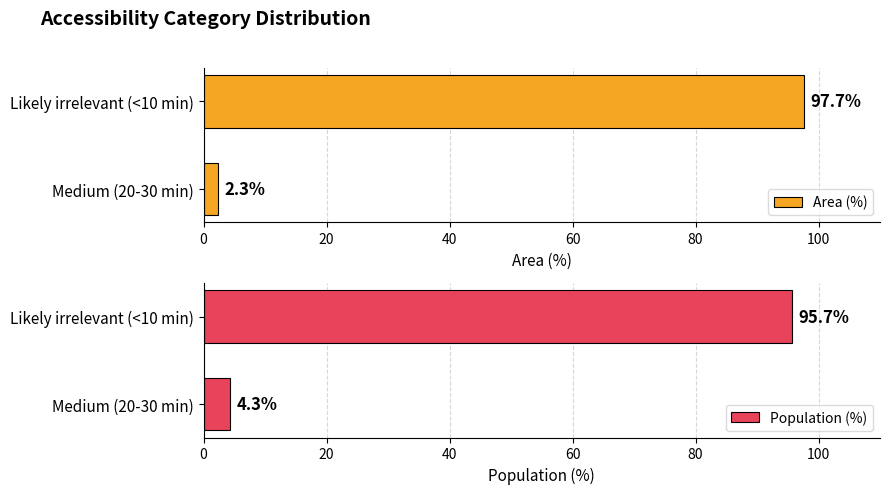

Where is Area (%) nearest to the value 50?

Medium (20-30 min)